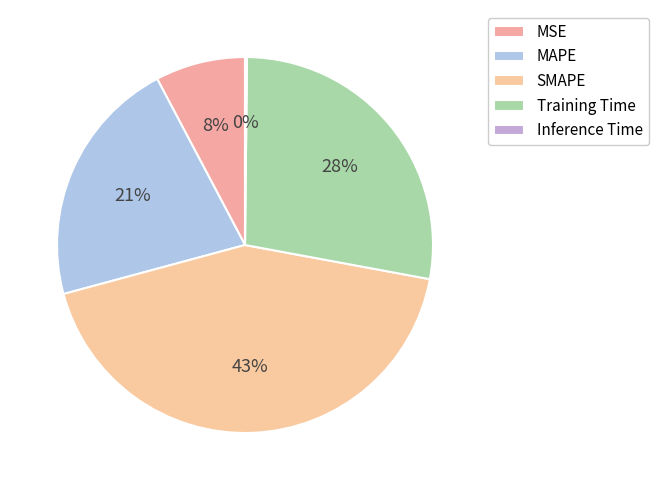

Is there any slice that represents more than half of the pie?

No